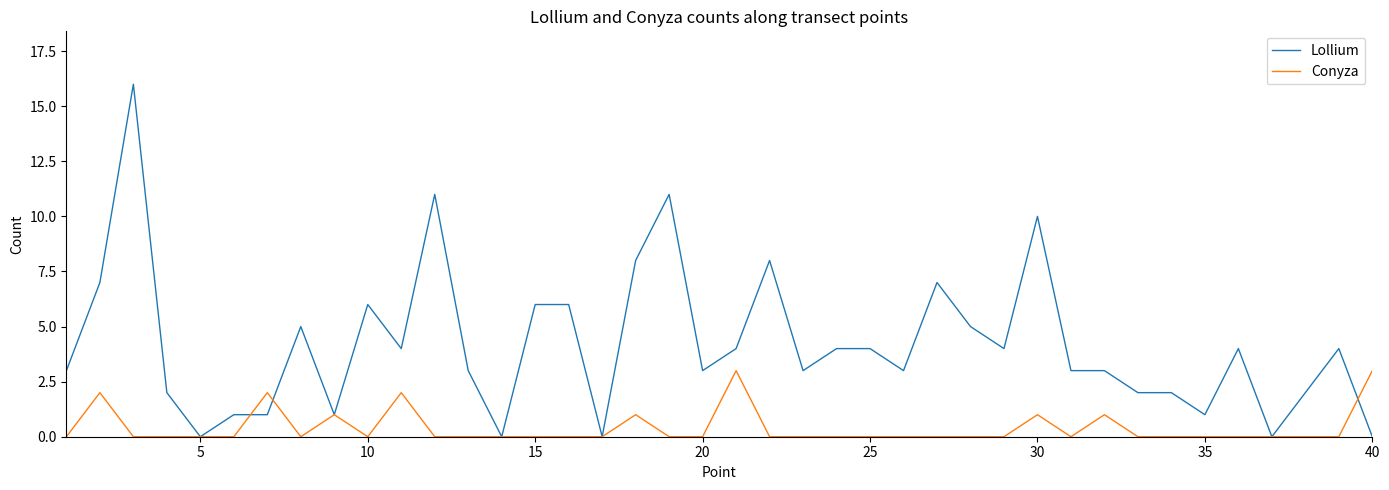

True or false: Conyza and Lollium intersect in this chart.

True